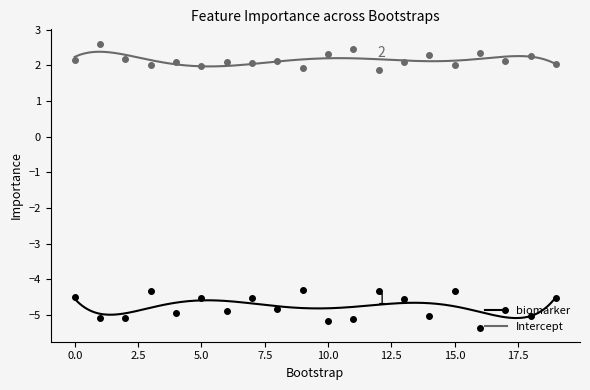

Is this an area chart (filled region under the line)?

No